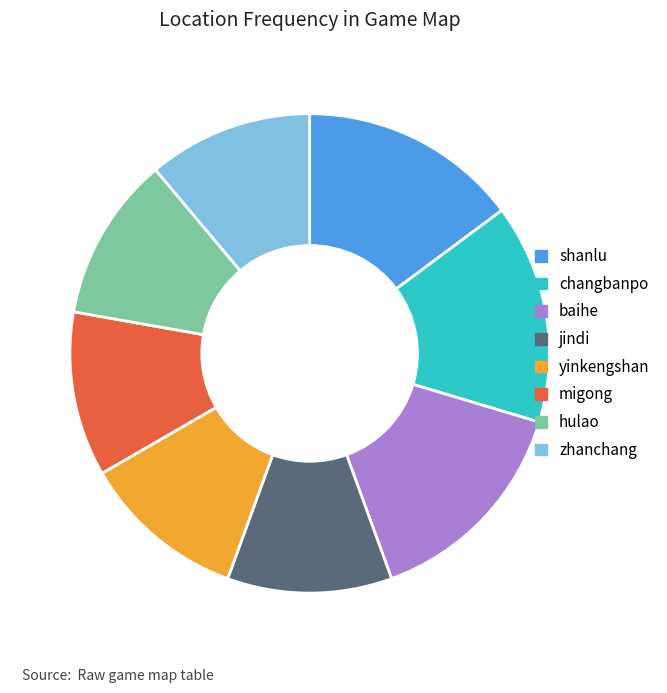

Is migong the majority of the pie?

No